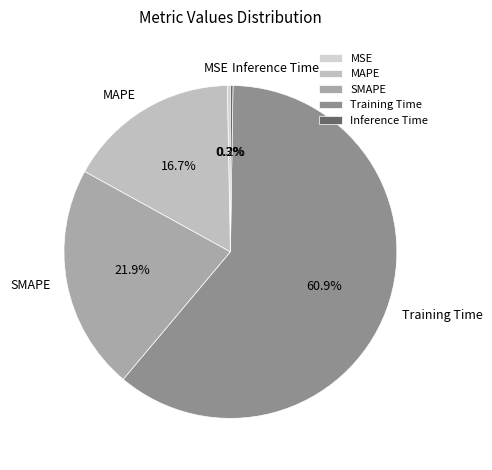

To the nearest percent, what percentage of the pie is Training Time?

61%